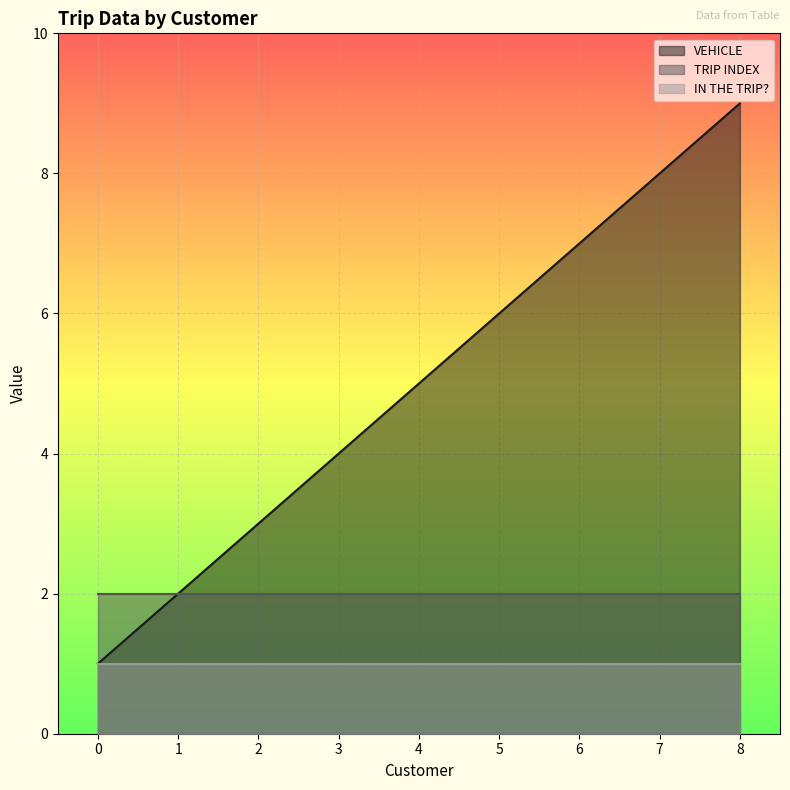

What is the difference between the maximum and minimum values in the VEHICLE series?

8